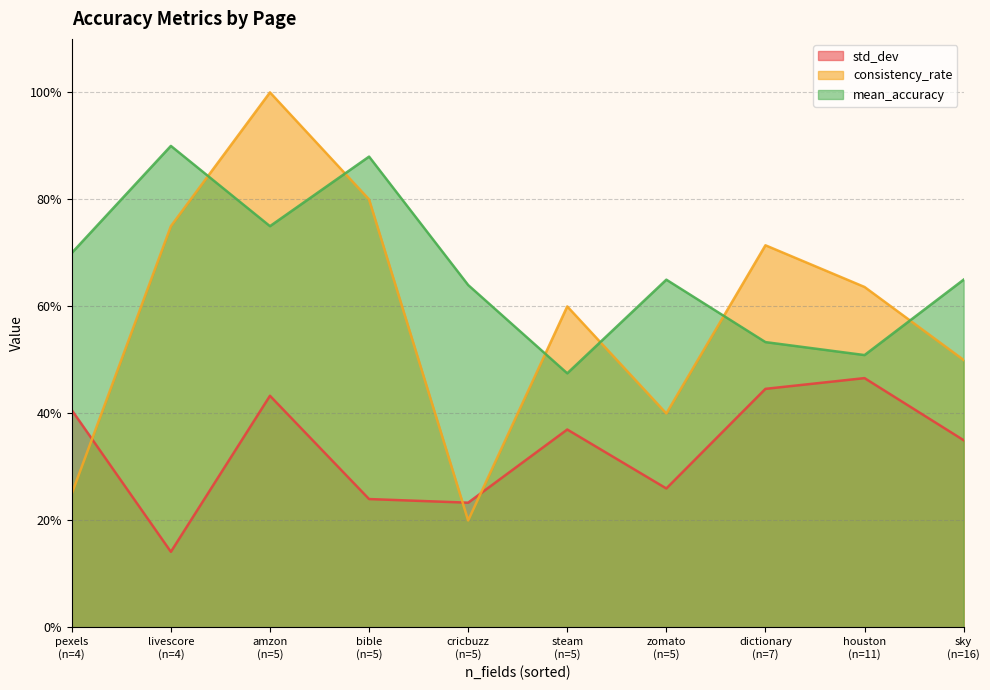

What is the approximate value of std_dev at dictionary?

0.4